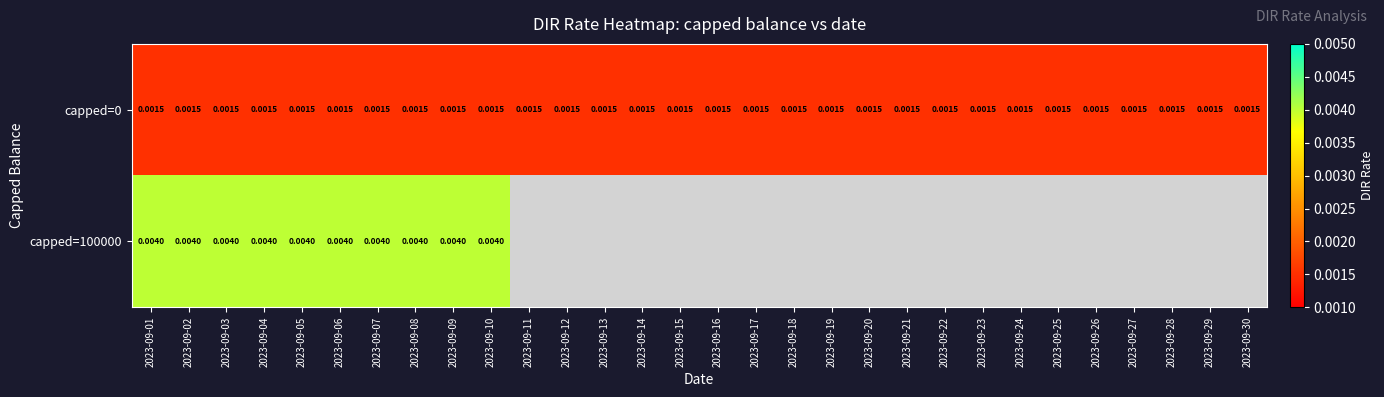

Where is capped=0 nearest to the value 0?

2023-09-01